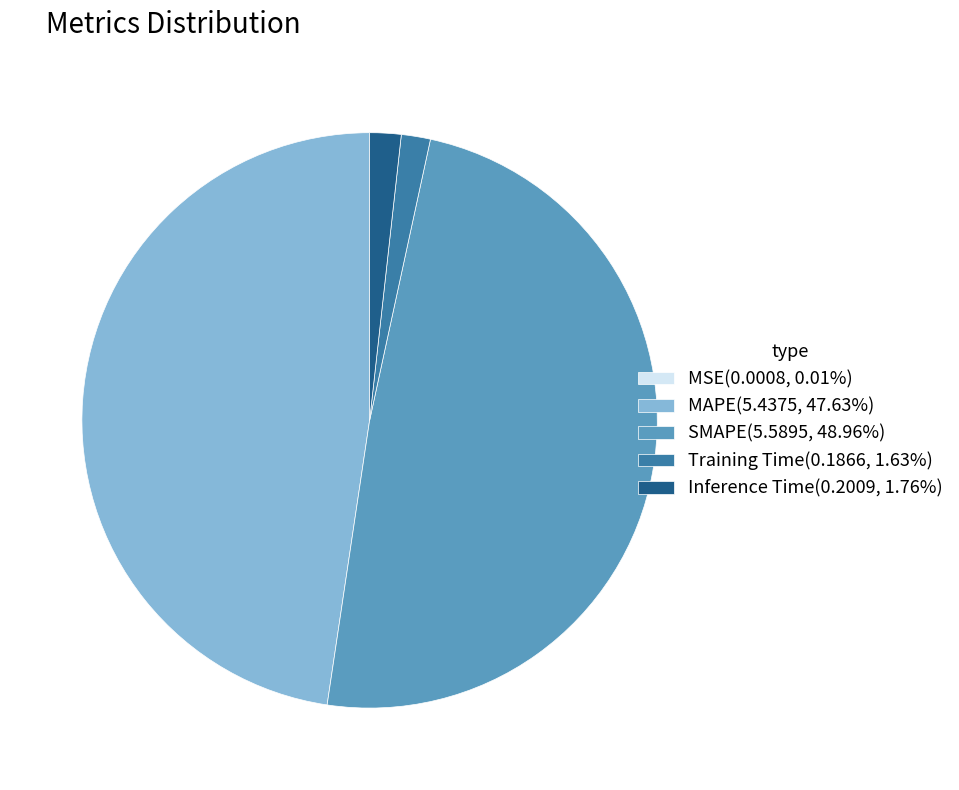

Does SMAPE represent more than half of the total?

No